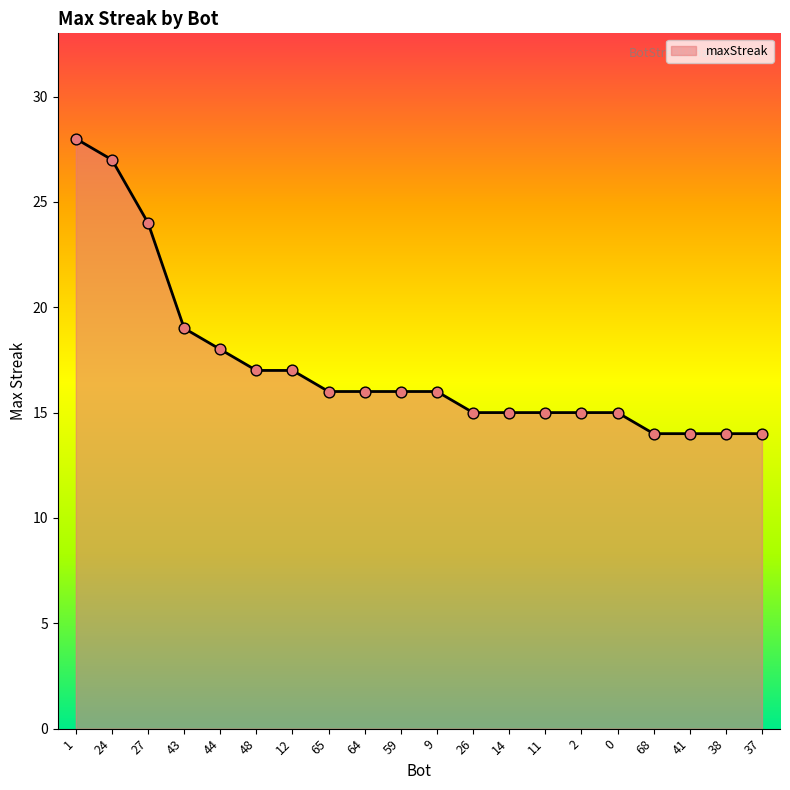

What is the change in value from 1 to 68?

-14